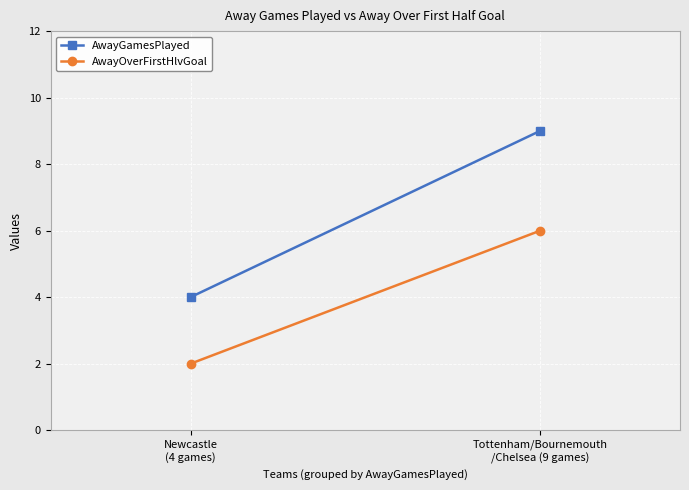

What is the label of the 2nd point from the right?

Newcastle
(4 games)